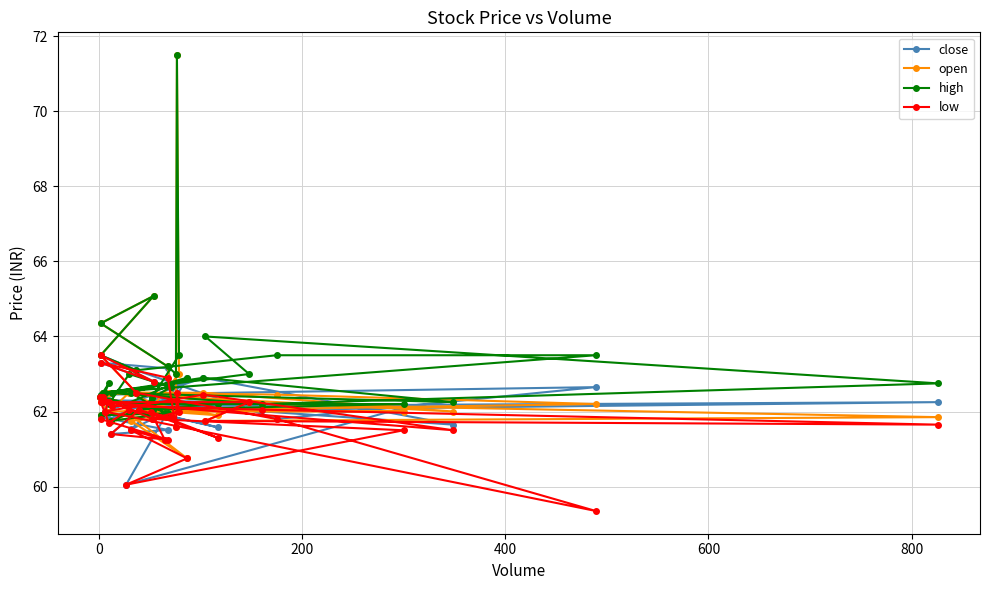

How many distinct data groups are displayed?

4